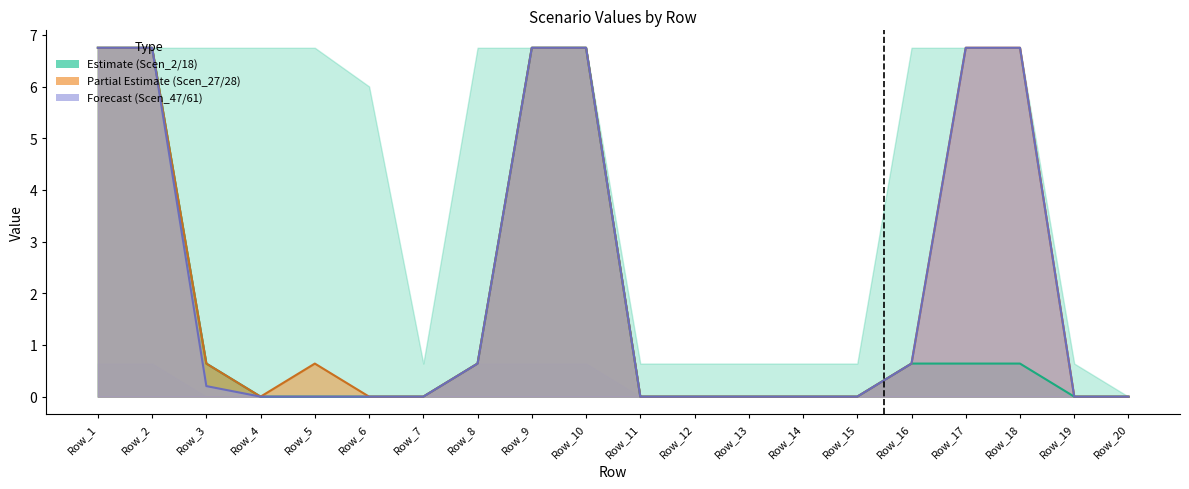

Reading right to left, transcribe all the data shown in this chart.

Scen_18: Row_20=0.0	Row_19=0.0	Row_18=0.6	Row_17=0.6	Row_16=0.6	Row_15=0.0	Row_14=0.0	Row_13=0.0	Row_12=0.0	Row_11=0.0	Row_10=6.8	Row_9=6.8	Row_8=0.6	Row_7=0.0	Row_6=0.0	Row_5=0.0	Row_4=0.0	Row_3=0.6	Row_2=6.8	Row_1=6.8
Scen_28: Row_20=0.0	Row_19=0.0	Row_18=6.8	Row_17=6.8	Row_16=0.6	Row_15=0.0	Row_14=0.0	Row_13=0.0	Row_12=0.0	Row_11=0.0	Row_10=6.8	Row_9=6.8	Row_8=0.6	Row_7=0.0	Row_6=0.0	Row_5=0.6	Row_4=0.0	Row_3=0.6	Row_2=6.8	Row_1=6.8
Scen_61: Row_20=0.0	Row_19=0.0	Row_18=6.8	Row_17=6.8	Row_16=0.6	Row_15=0.0	Row_14=0.0	Row_13=0.0	Row_12=0.0	Row_11=0.0	Row_10=6.8	Row_9=6.8	Row_8=0.6	Row_7=0.0	Row_6=0.0	Row_5=0.0	Row_4=0.0	Row_3=0.2	Row_2=6.8	Row_1=6.8